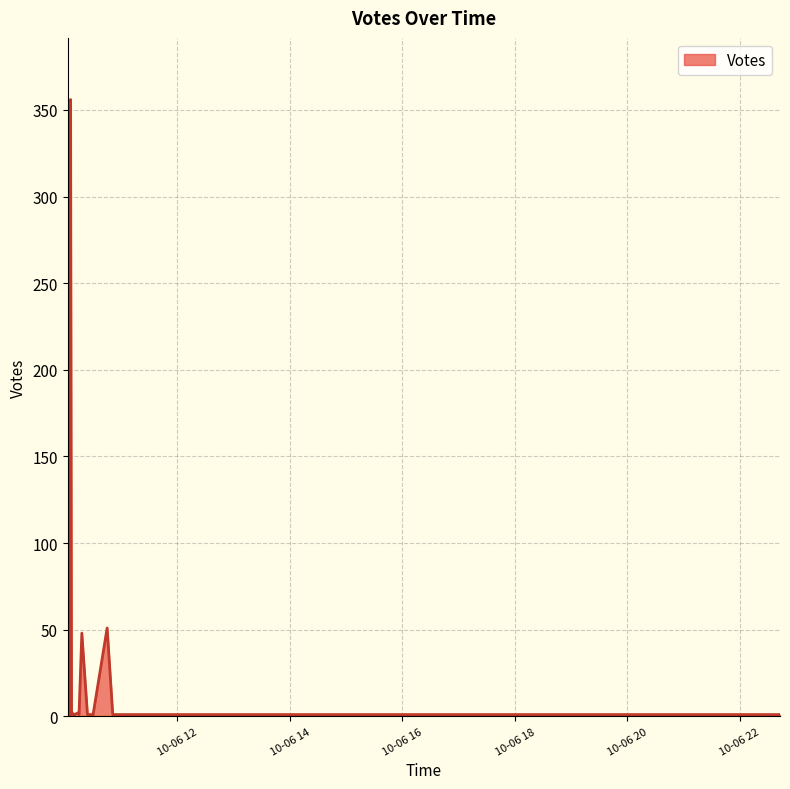

What is the difference between the second highest and second lowest values?

157